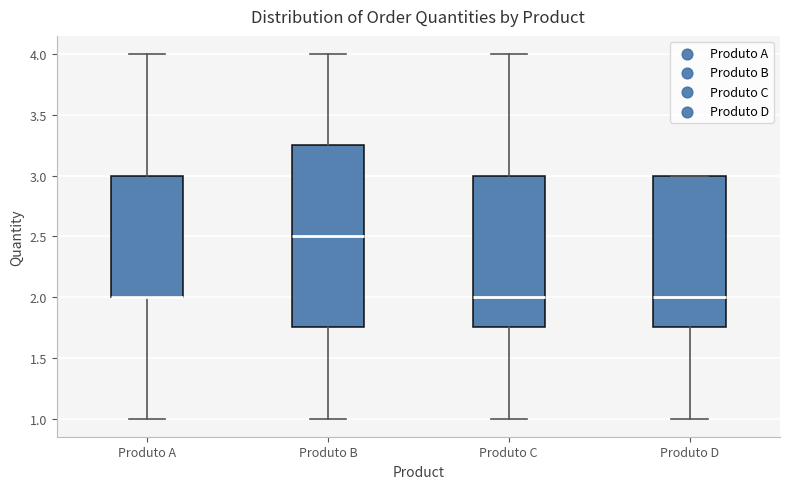

Where is the lower edge of the box for Produto A on the y-axis? The values are not printed on the chart, so give them approximately, as read against the axis.

2.00